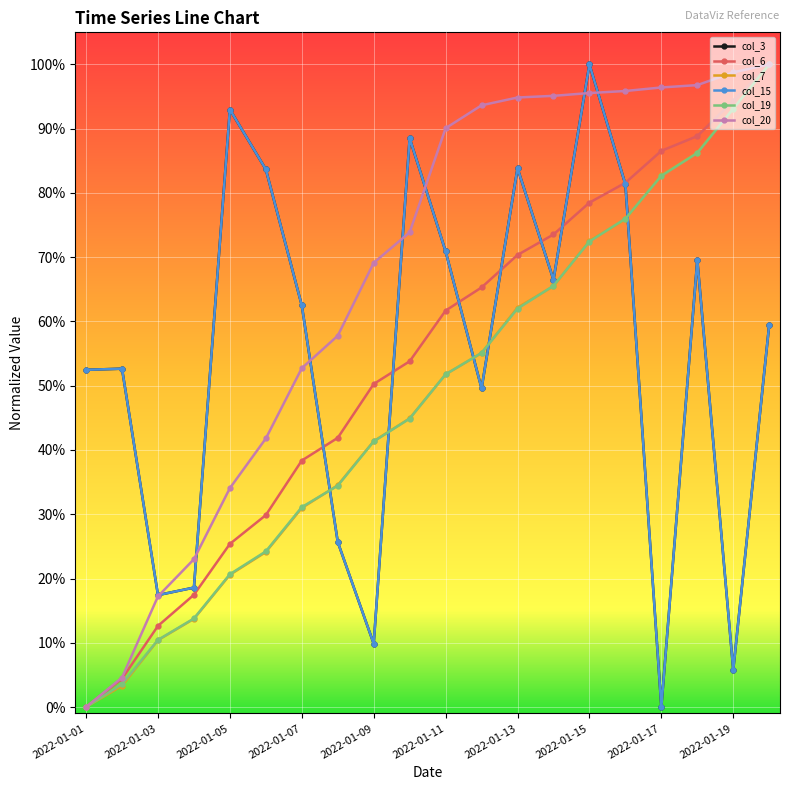

How many times do col_6 and col_3 cross each other?

7